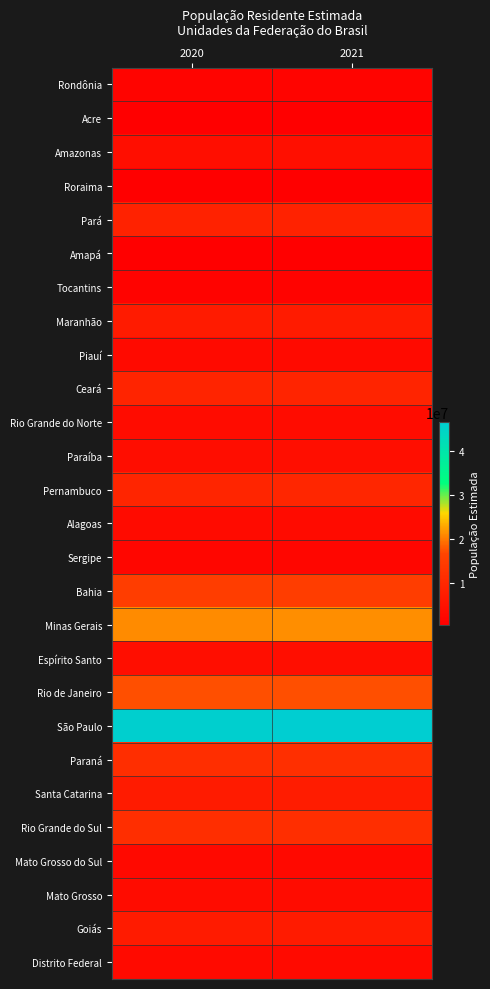

How many series are shown in this chart?

27